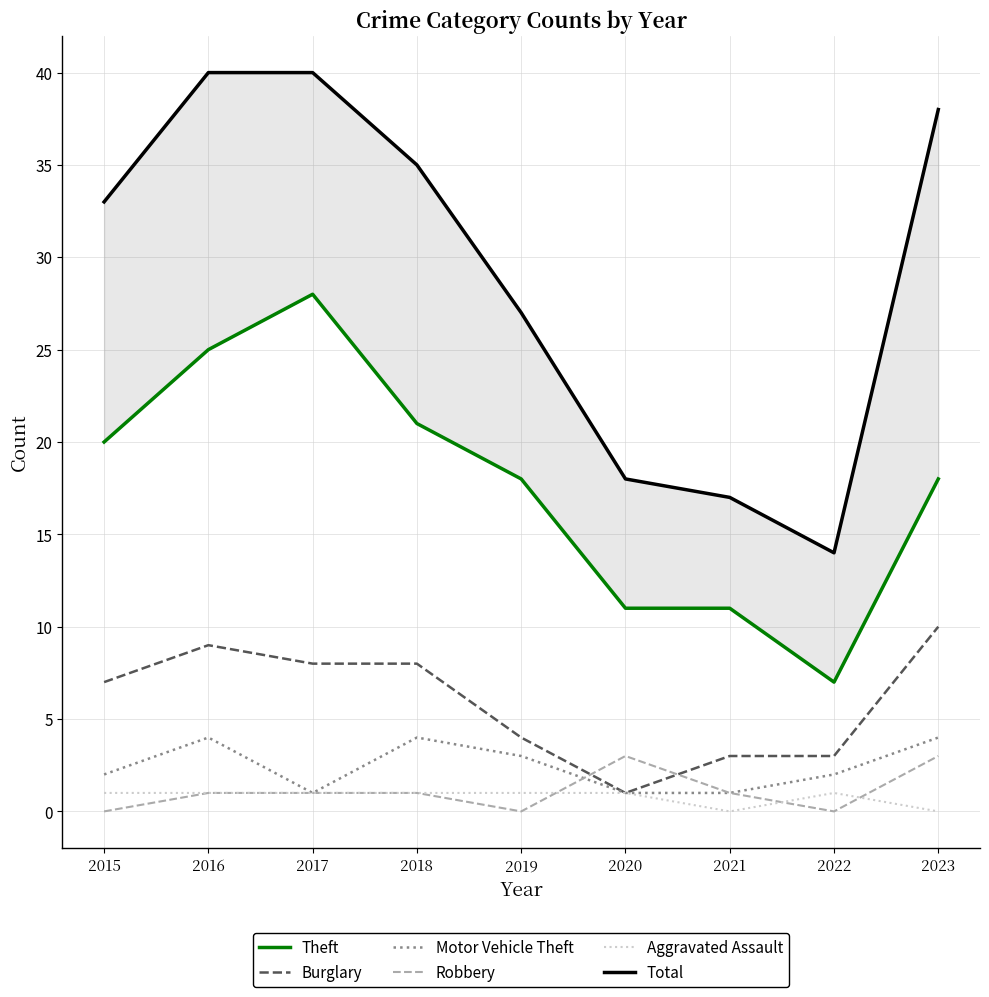

How many values in the Robbery series are below 1?

3